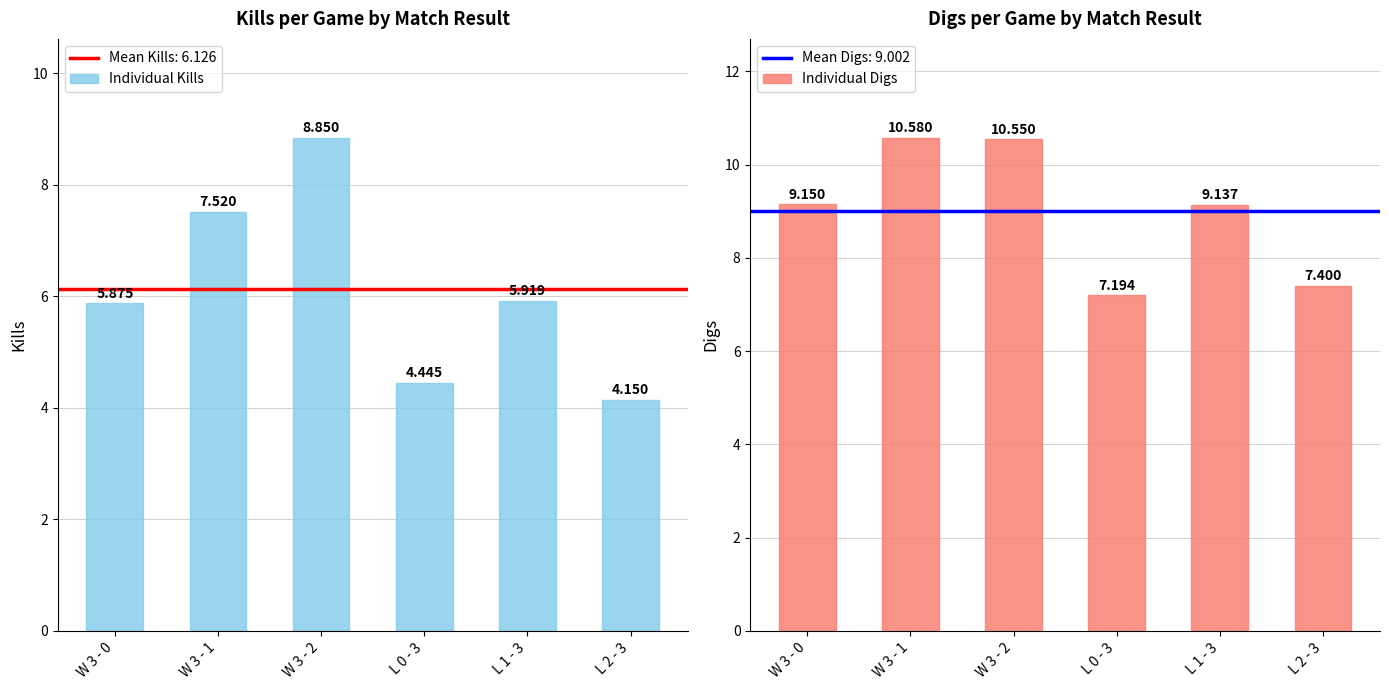

Which series has the widest spread of values?

Individual Kills